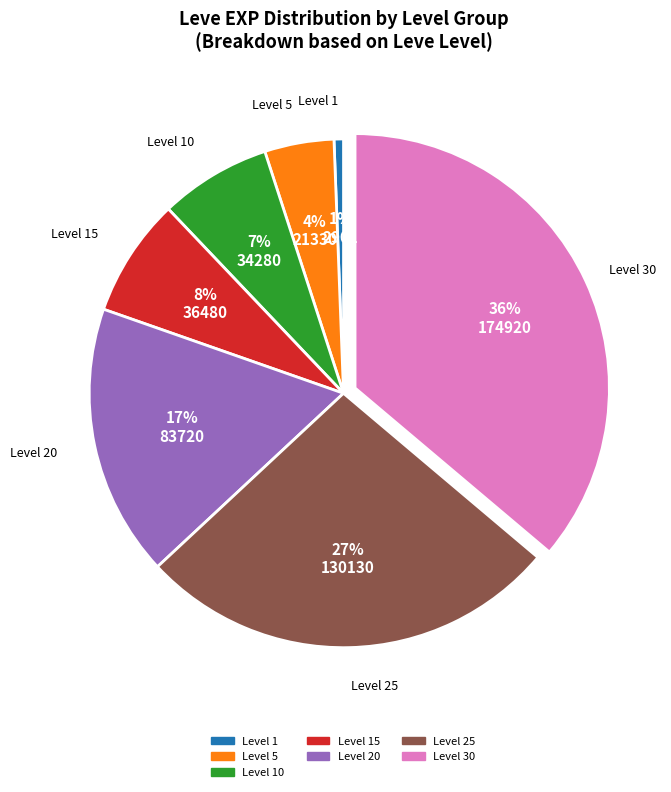

To the nearest percent, what is the average slice percentage?

14%